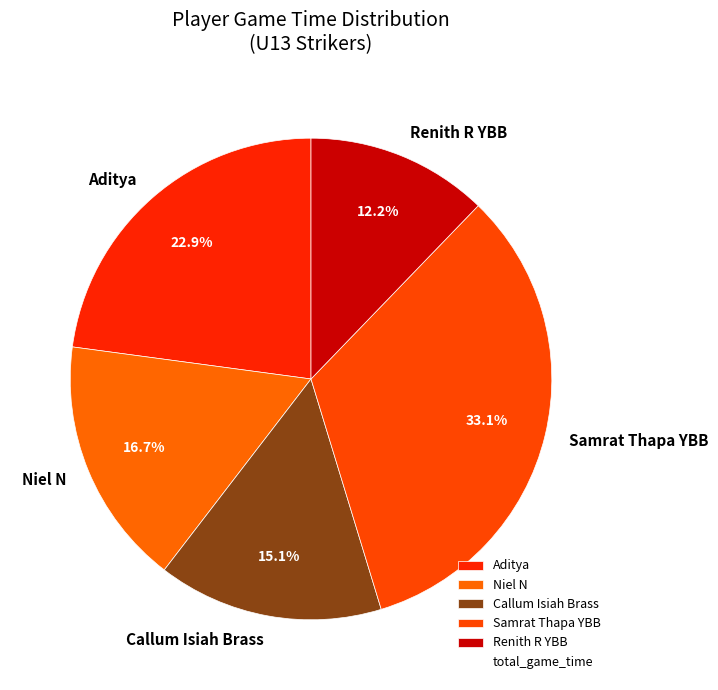

To the nearest percent, what percentage of the pie is Renith R YBB?

12%